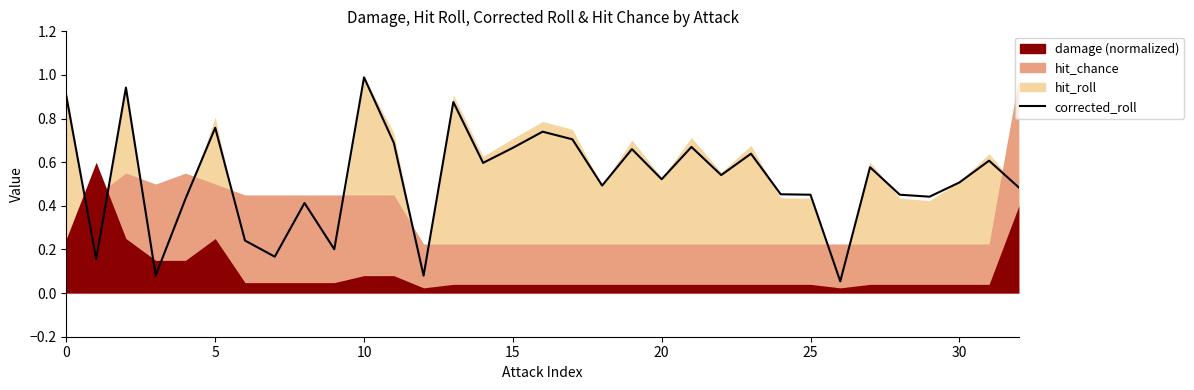

What is the smallest value displayed?

0.1